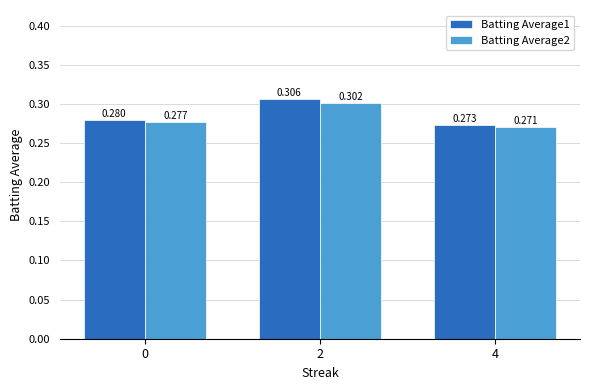

The Batting Average1 series shows 0.5 at 0. True or false?

False